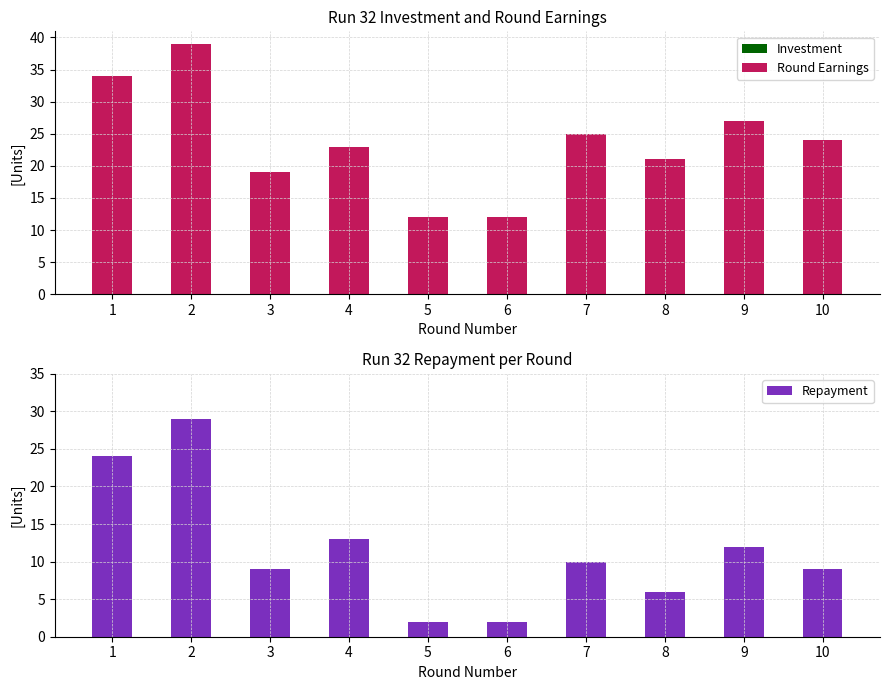

Where is Repayment nearest to the value 15?

4